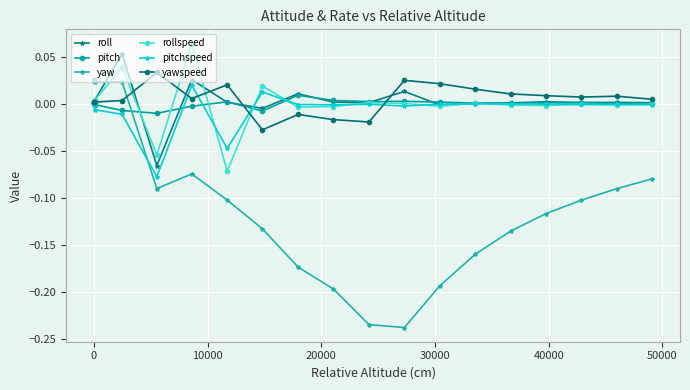

Which series has the largest range (max minus min)?

yaw